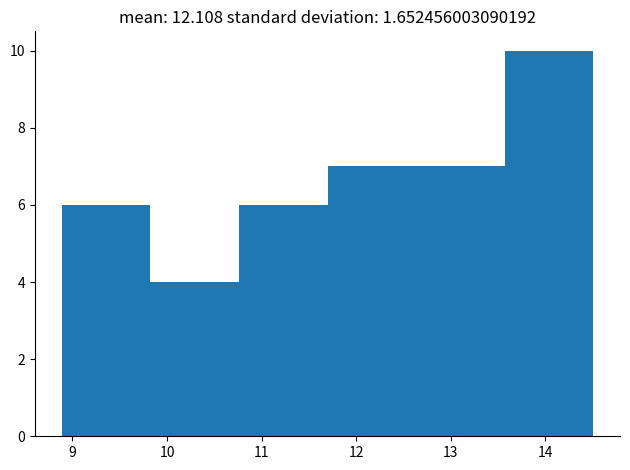

Reading left to right, list every bar in this chart as the range it spans on the x-axis followed by its height. Neither the bar edges nor the heights are printed on the chart, so give them approximately, as read against the axes.

8.9 to 9.8: 6
9.8 to 10.8: 4
10.8 to 11.7: 6
11.7 to 12.6: 7
12.6 to 13.6: 7
13.6 to 14.5: 10